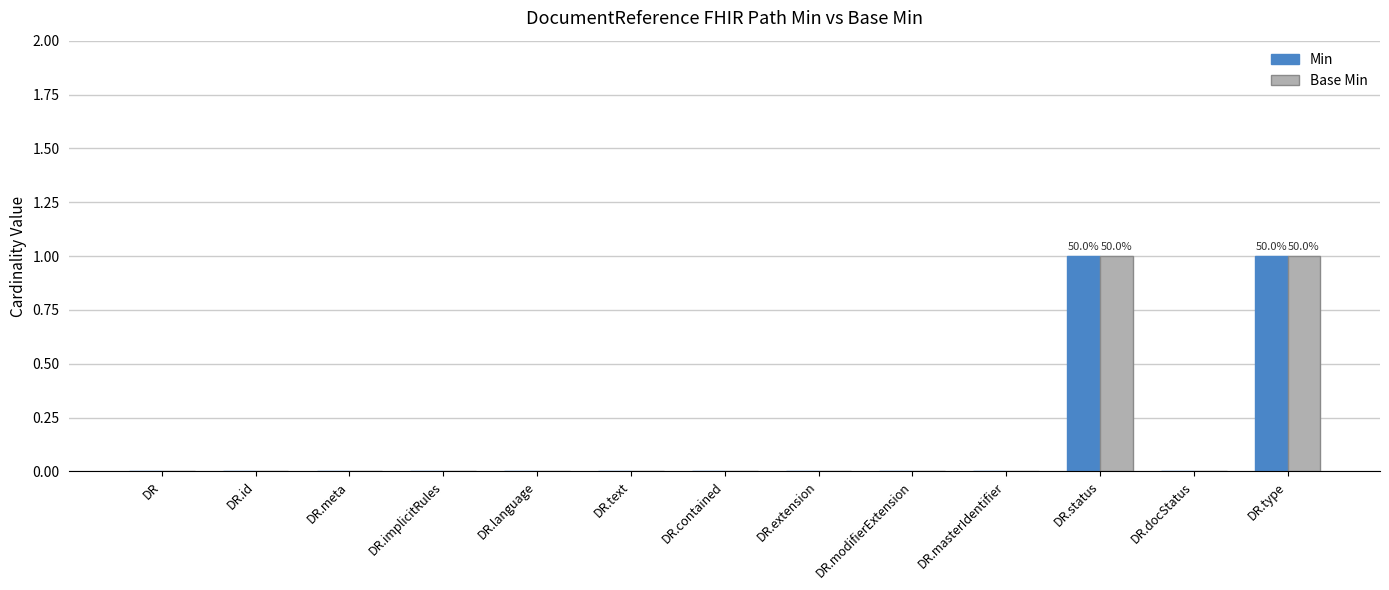

Is it true that Base Min equals 0 at DR.implicitRules?

True